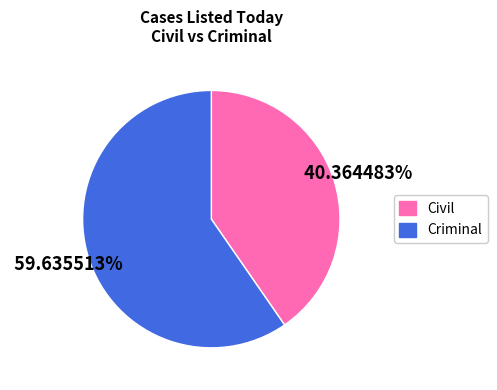

Between Civil and Criminal, which is larger?

Criminal